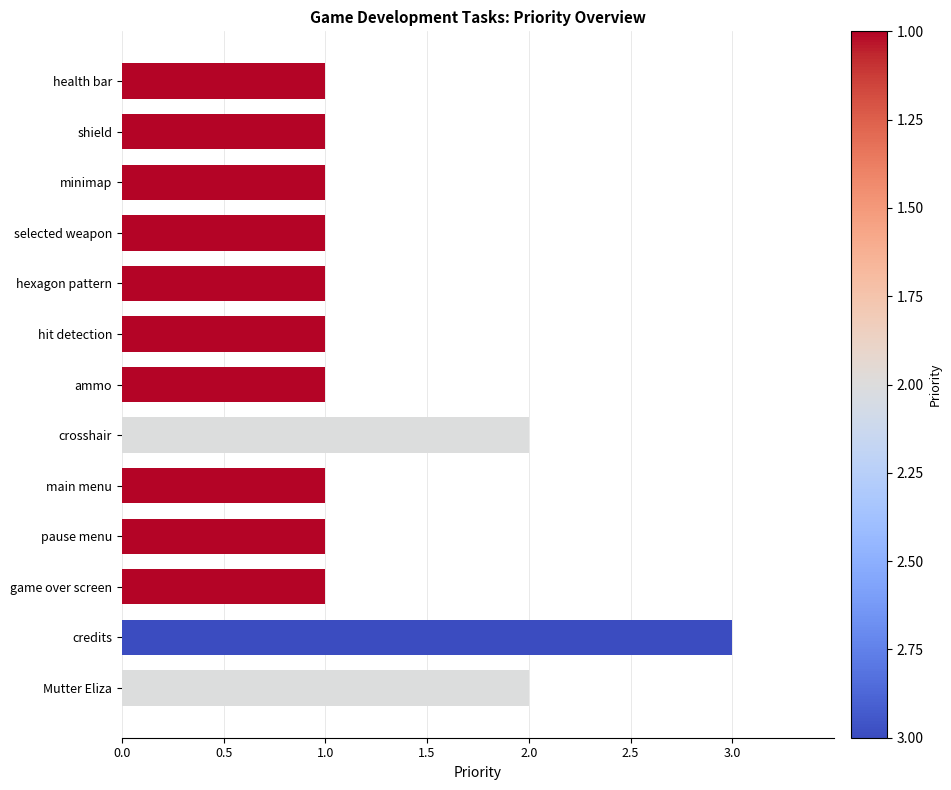

True or false: the data shows 1 at hexagon pattern.

True